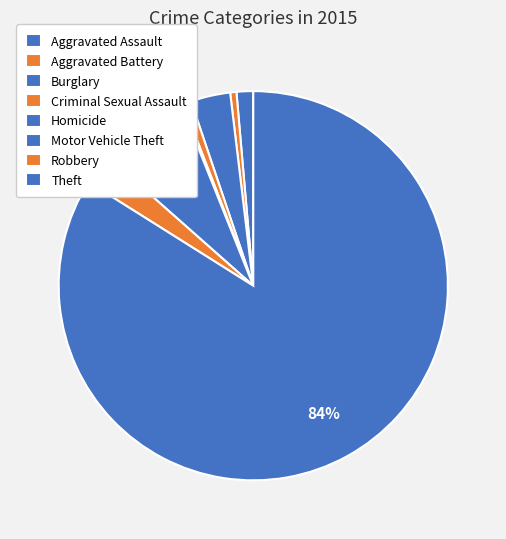

True or false: Aggravated Assault accounts for 1% of the total.

True